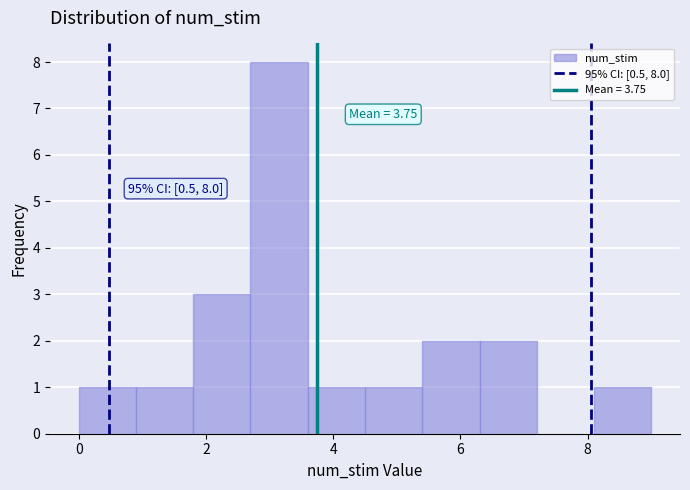

Which range on the x-axis has the tallest bar?

2.7 to 3.6